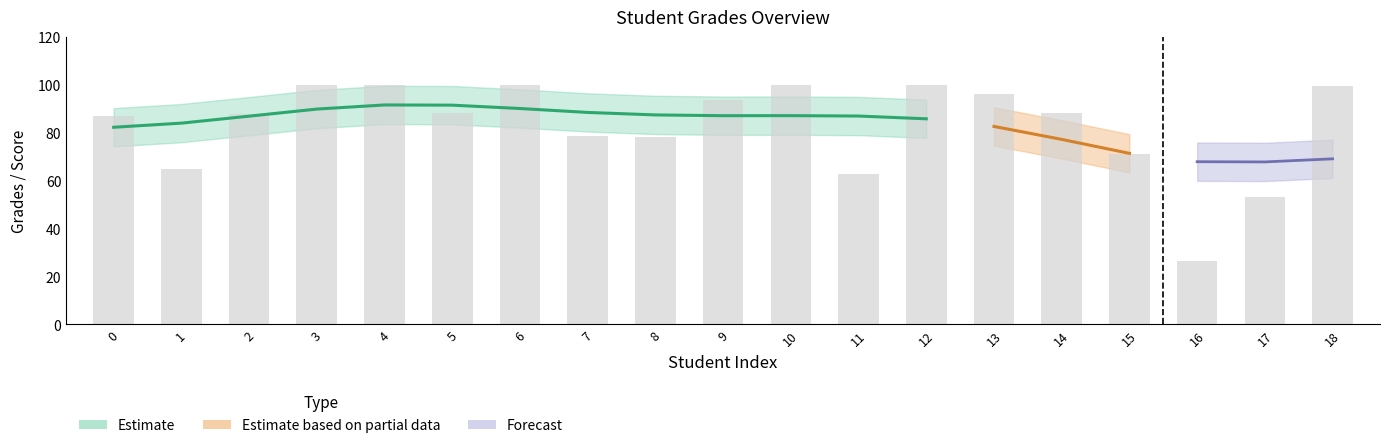

The value at 7 is 78.7. True or false?

True